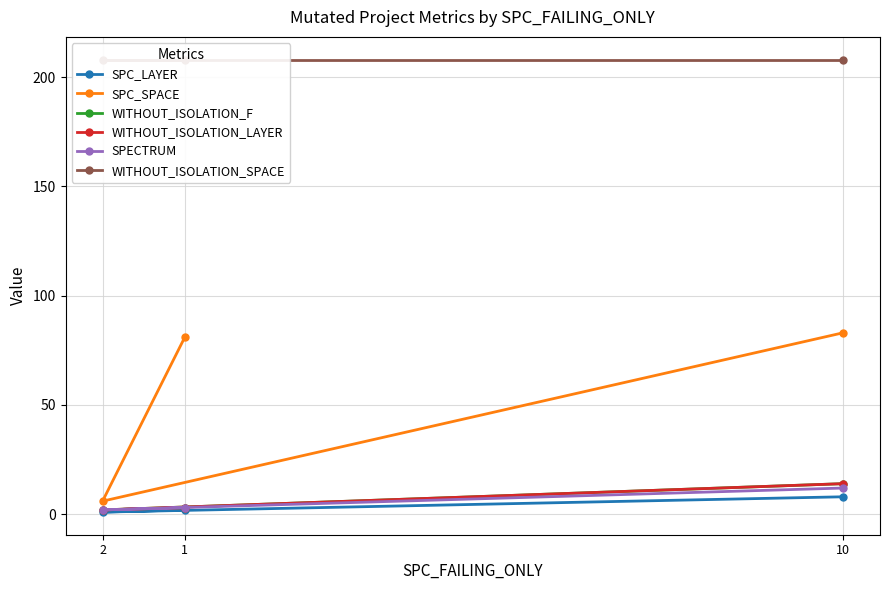

Reading left to right, list all the values displayed in this chart.

SPC_LAYER: 1=2	2=1	10=8
SPC_SPACE: 1=81	2=6	10=83
WITHOUT_ISOLATION_F: 1=3	2=2	10=14
WITHOUT_ISOLATION_LAYER: 1=3	2=2	10=14
SPECTRUM: 1=3	2=2	10=12
WITHOUT_ISOLATION_SPACE: 1=208	2=208	10=208